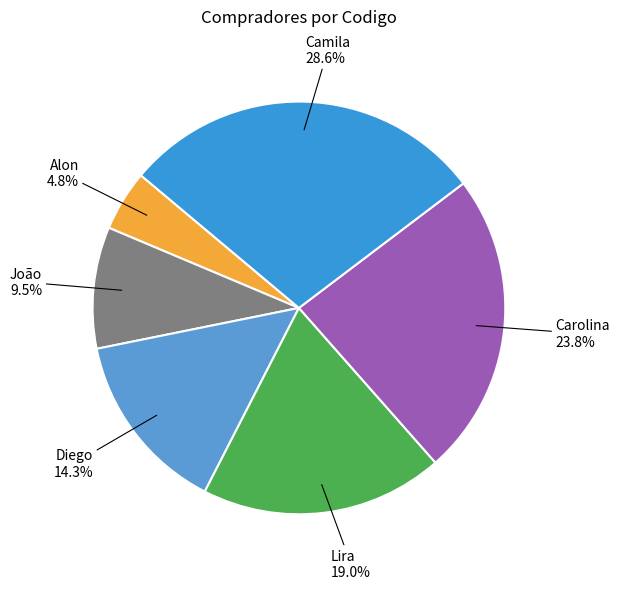

What is the smallest slice in the pie chart?

Alon